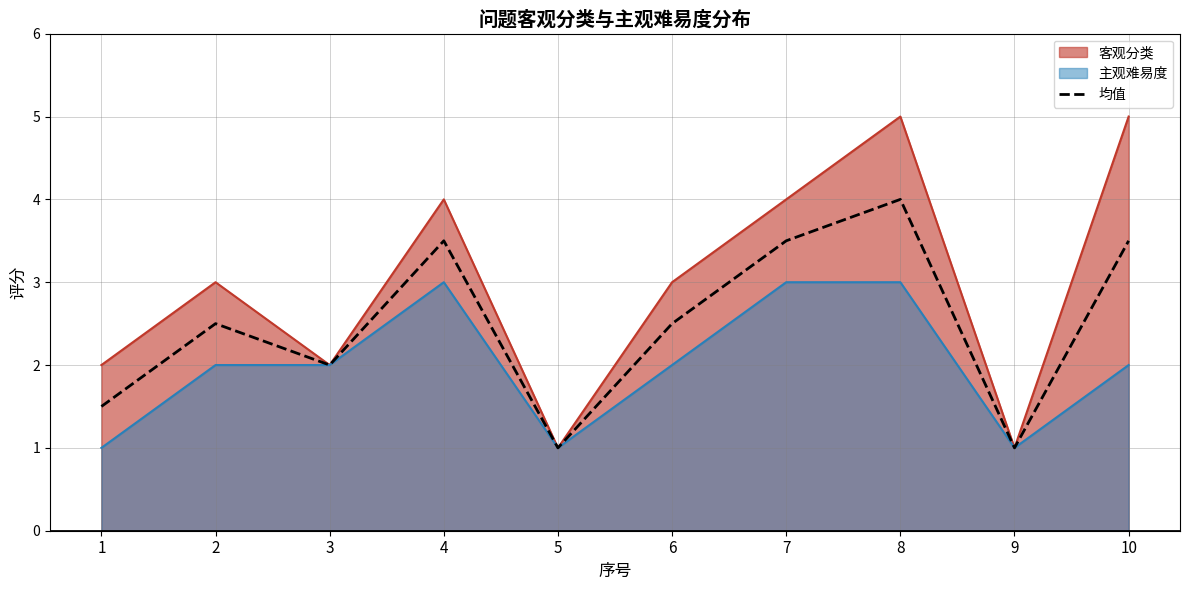

What is the average value?

2.5